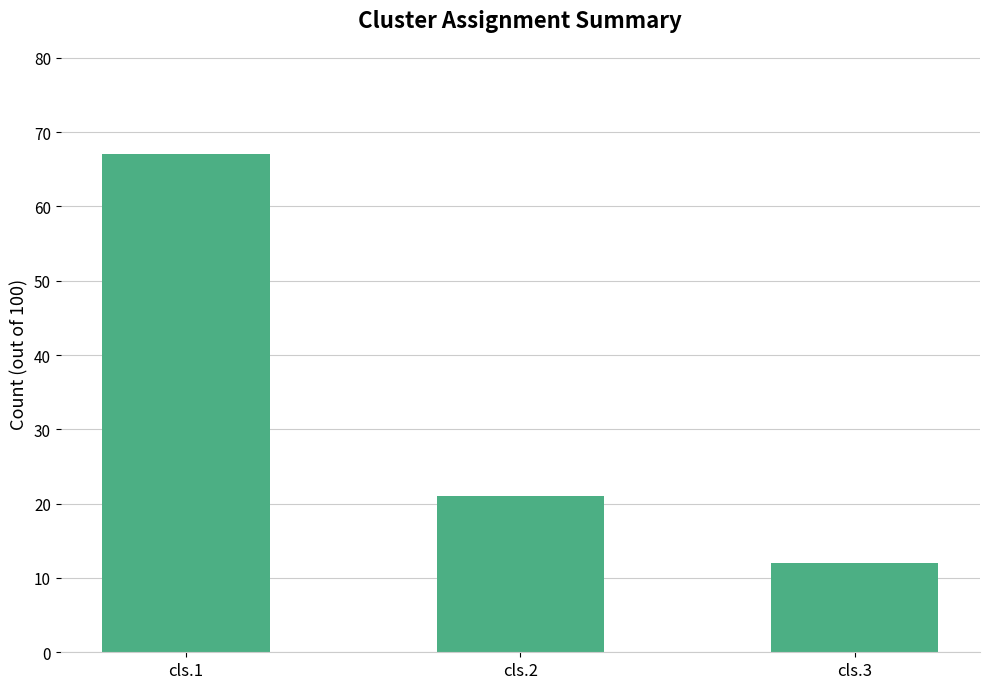

What is the smallest value displayed?

12